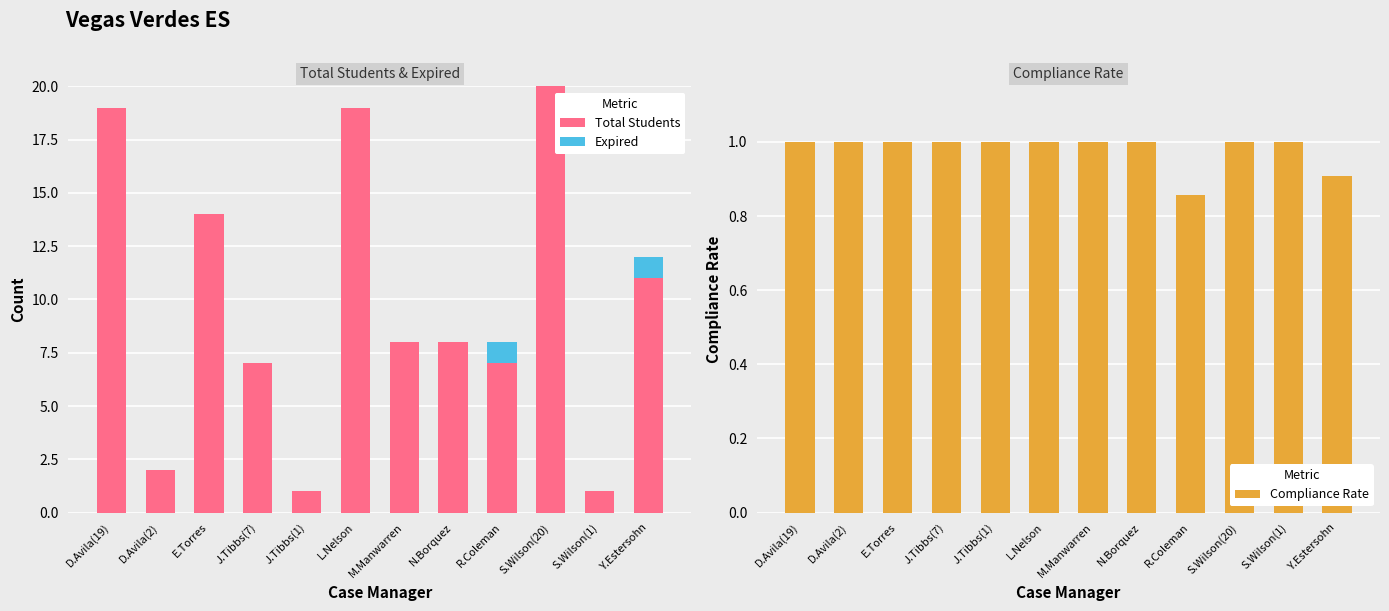

What is the approximate value of Total Students at N.Borquez?

8